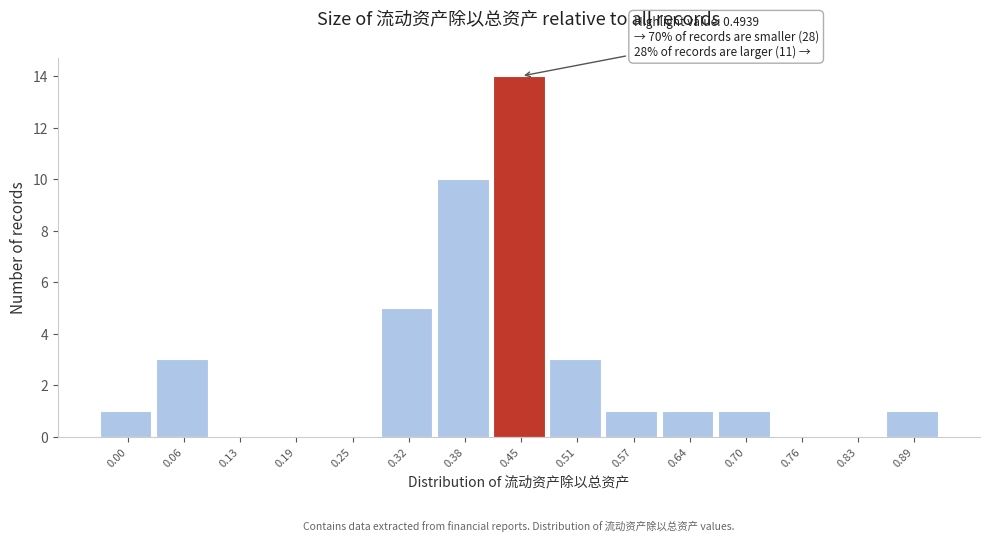

Reading right to left, list all the values displayed in this chart.

0.89=1	0.83=0	0.76=0	0.70=1	0.64=1	0.57=1	0.51=3	0.45=14	0.38=10	0.32=5	0.25=0	0.19=0	0.13=0	0.06=3	0.00=1